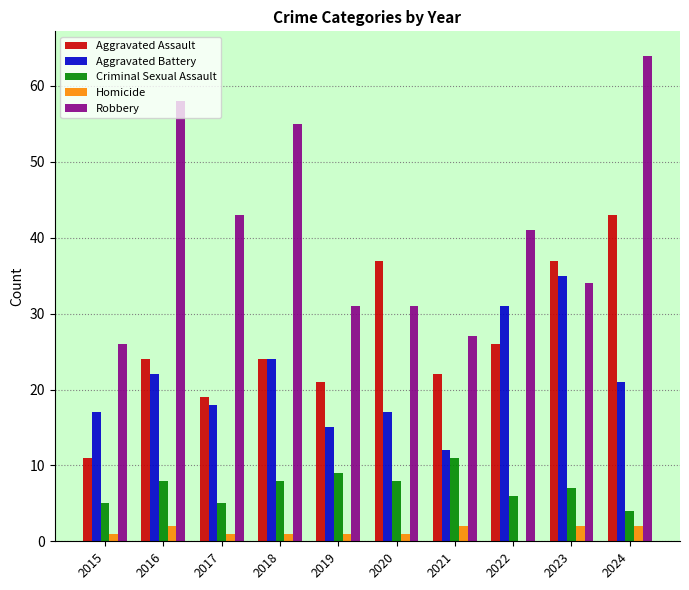

At which category is the sum across all series the highest?

2024